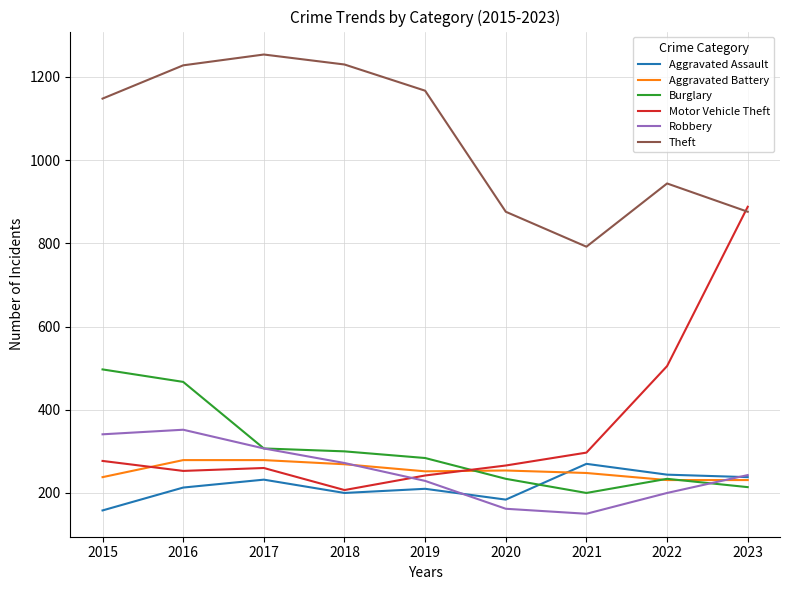

The value of Theft at 2015 is 1148. True or false?

True